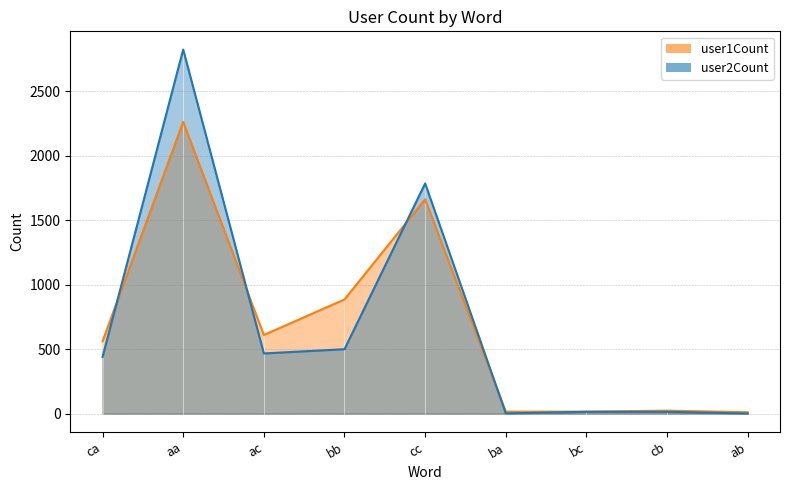

True or false: user2Count has a value of 1 at ab.

True